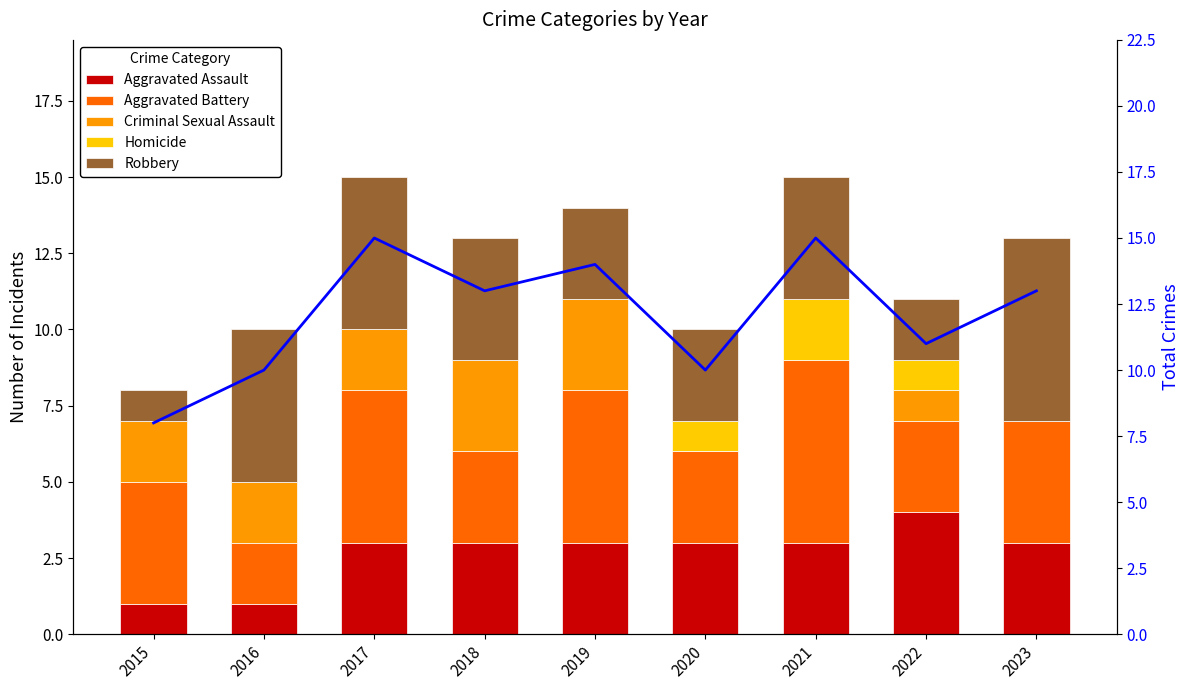

Is it true that Aggravated Assault equals 1 at 2015?

False